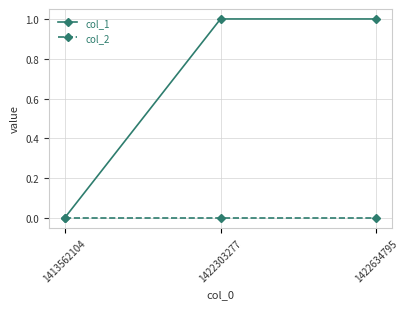

At which label is col_1 closest to 0?

1413562104